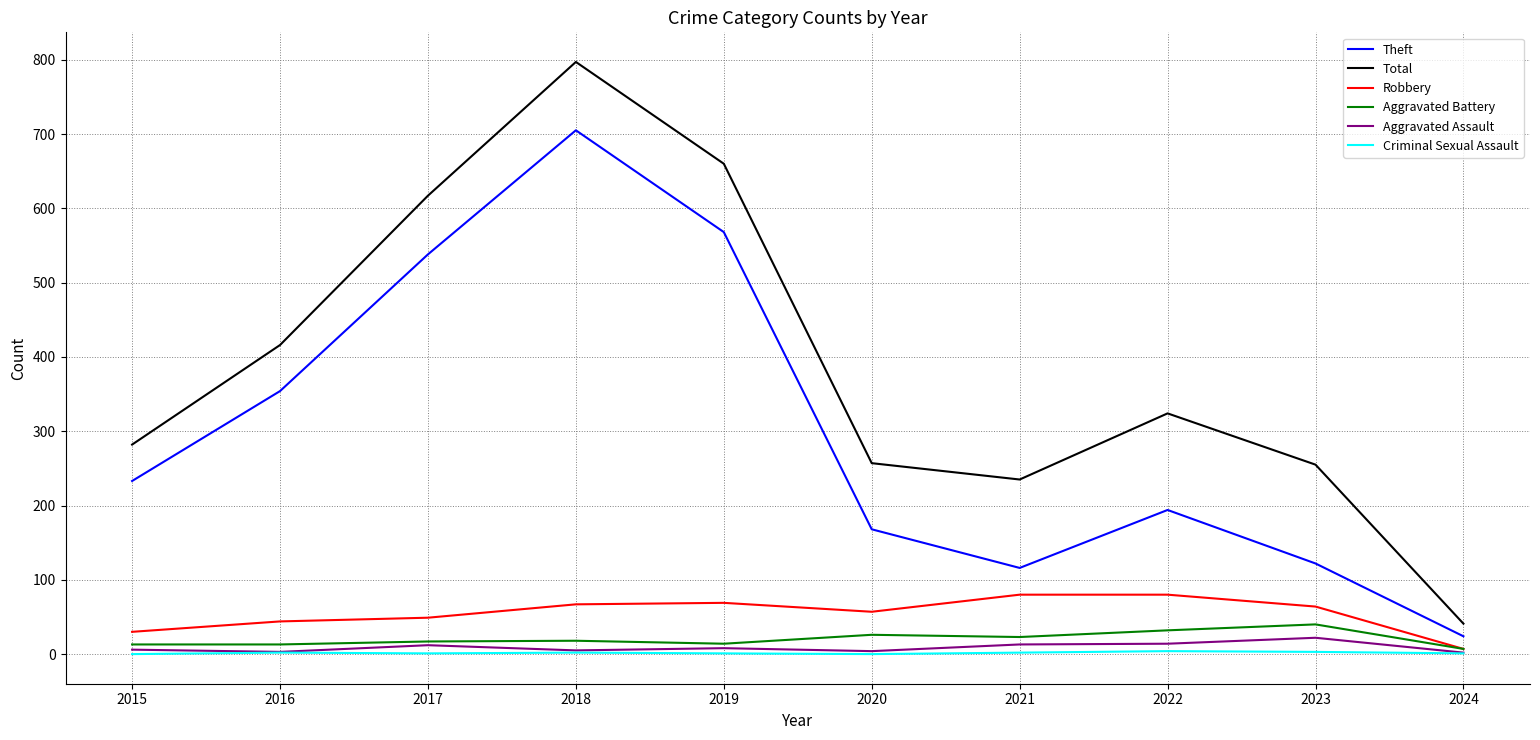

True or false: Total has a value of 416 at 2016.

True